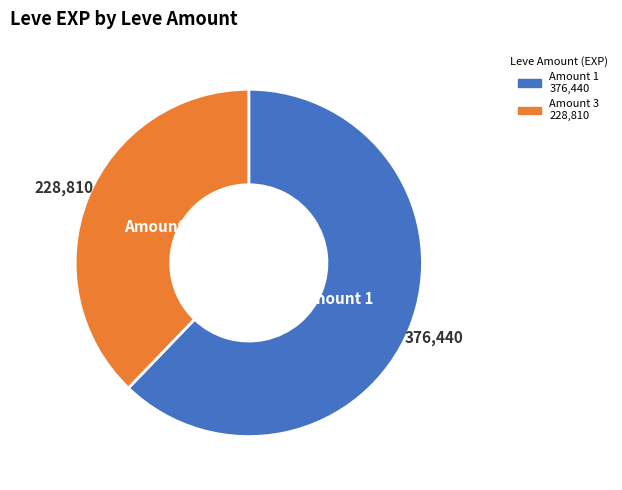

Is the sum of Amount 1 and Amount 3 greater than half?

Yes